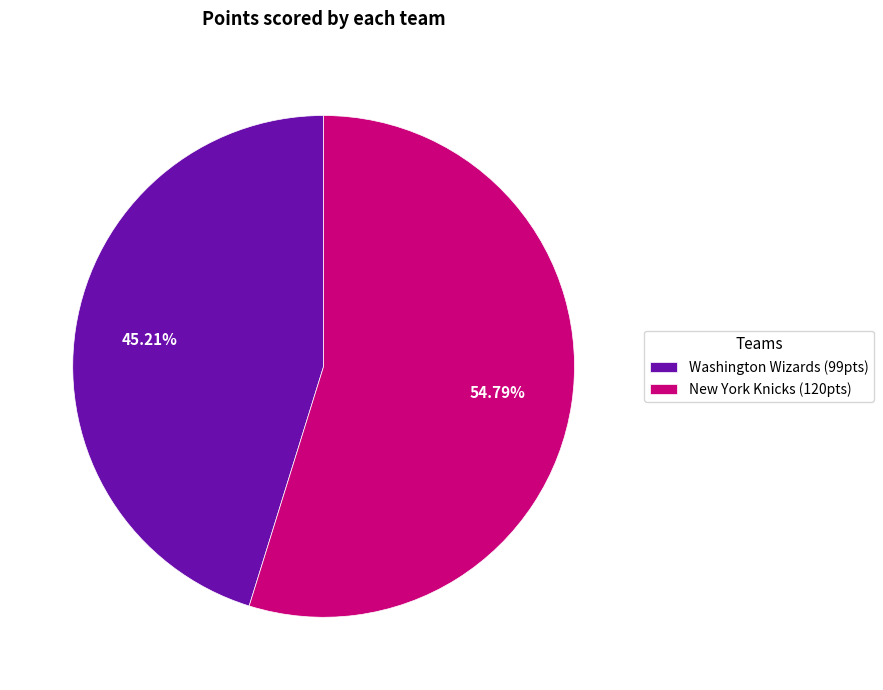

Which has a higher value, Washington Wizards (99pts) or New York Knicks (120pts)?

New York Knicks (120pts)